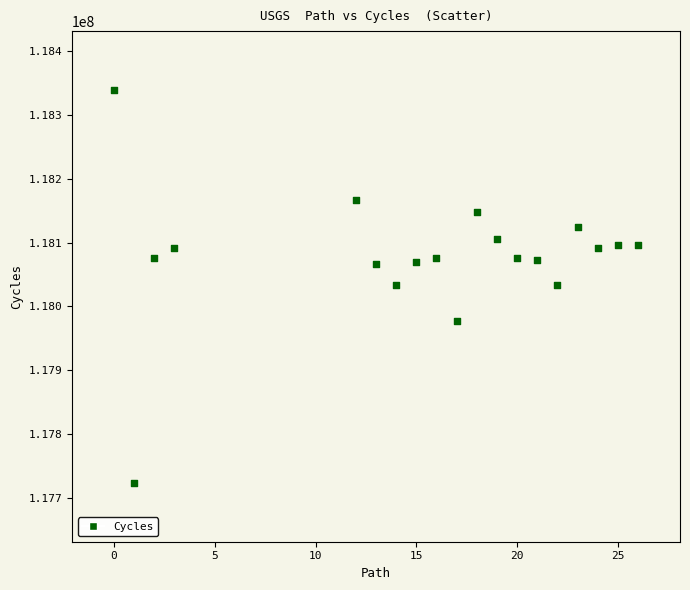

What is the range of X values (max minus min)?

26.0